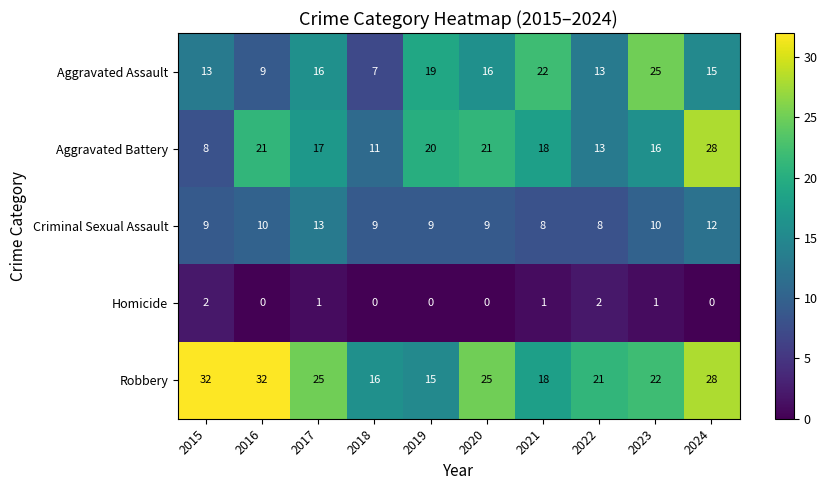

What is the lowest value of the Aggravated Assault series?

7